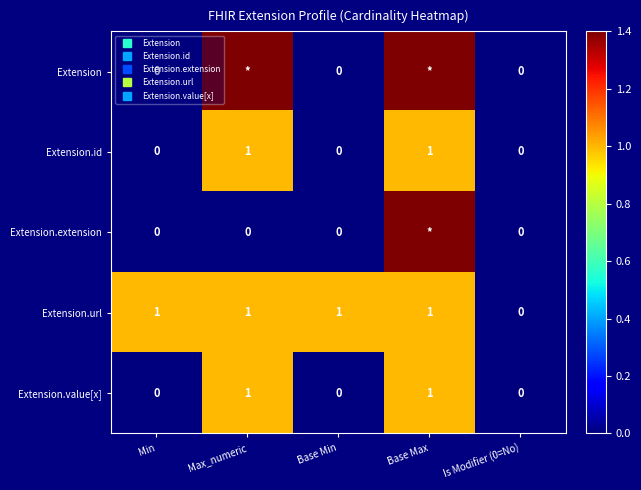

How many data points in Extension.id are above 0?

2